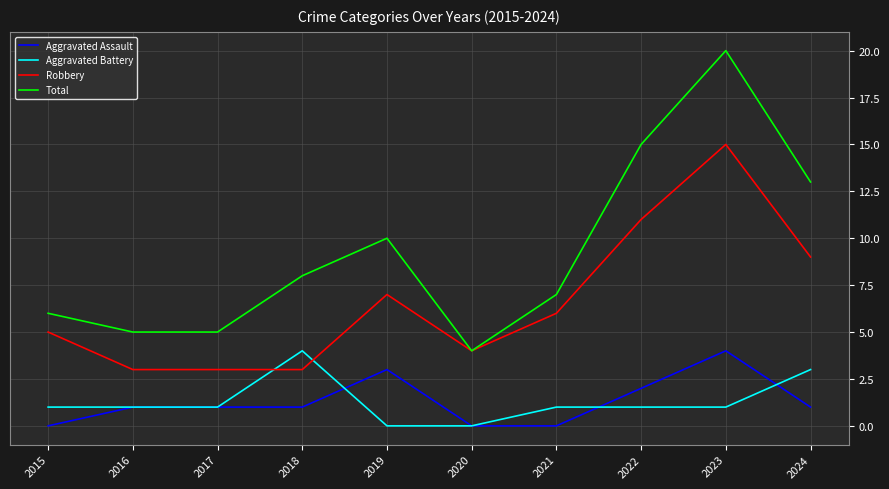

What is the difference between the Aggravated Assault values at 2024 and 2015?

1